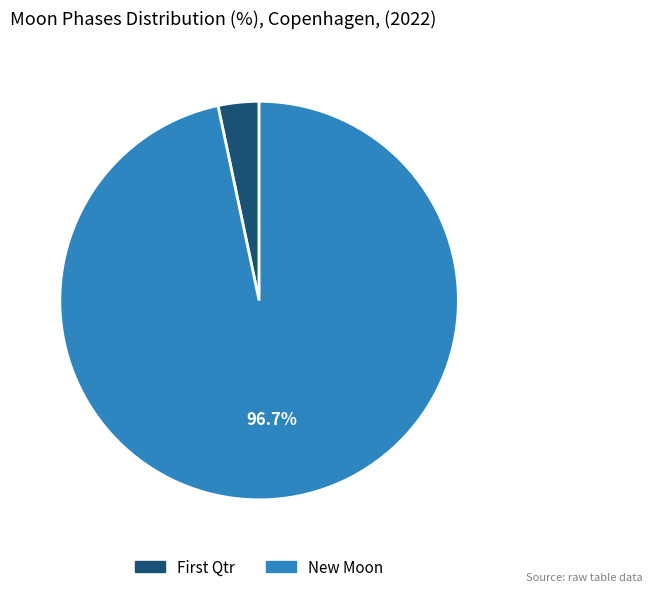

What portion of the pie excludes New Moon?

3.3%